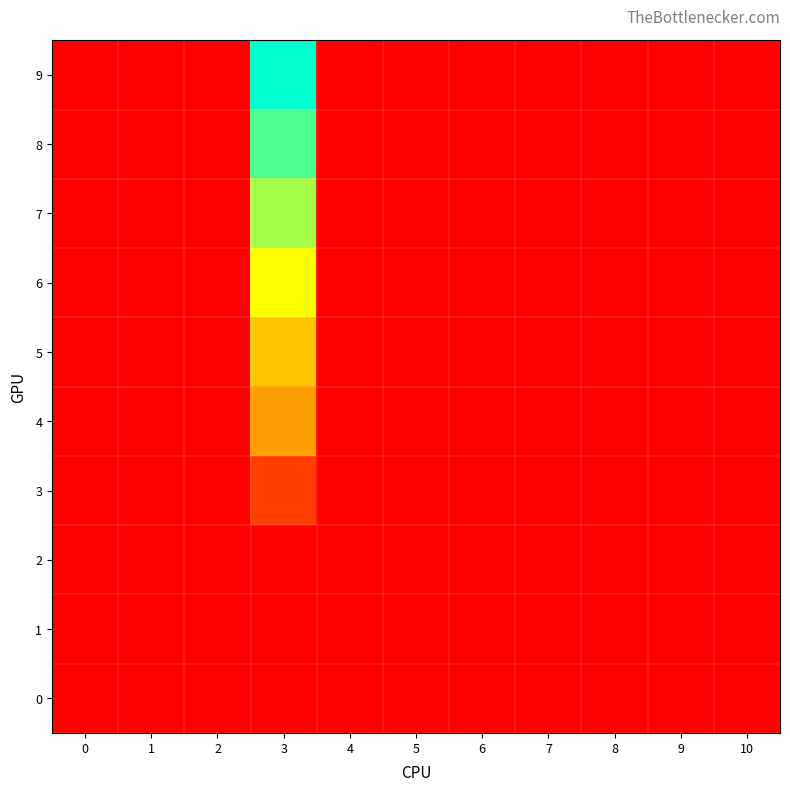

List the series in order of their peak value, highest first.

9, 8, 7, 6, 5, 4, 3, 2, 1, 0